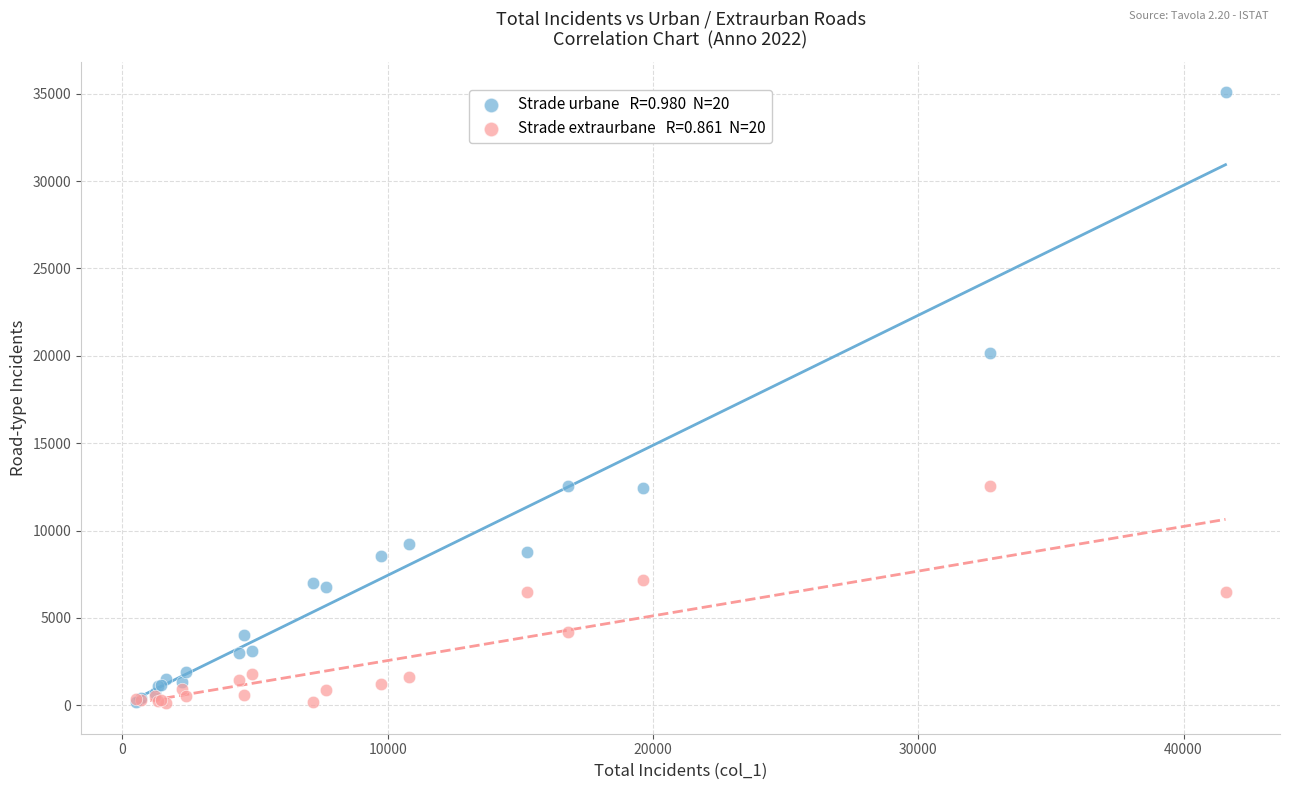

Across all series, what Y value is closest to 17603?

20159